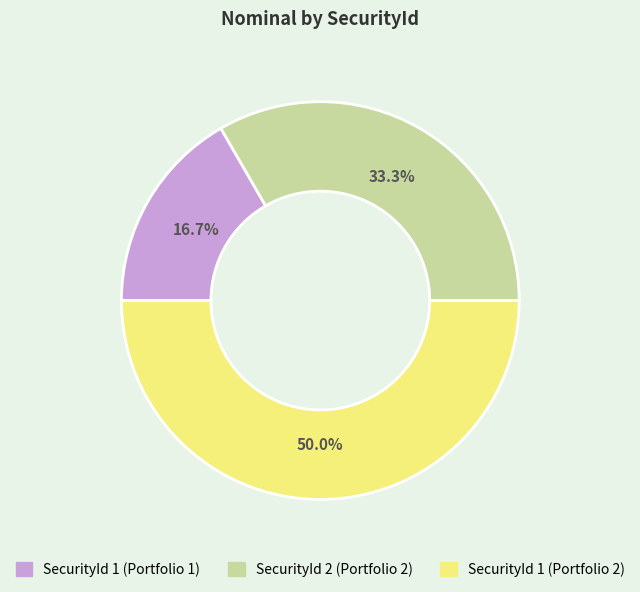

How much of the chart is everything except SecurityId 2 (Portfolio 2)?

66.7%